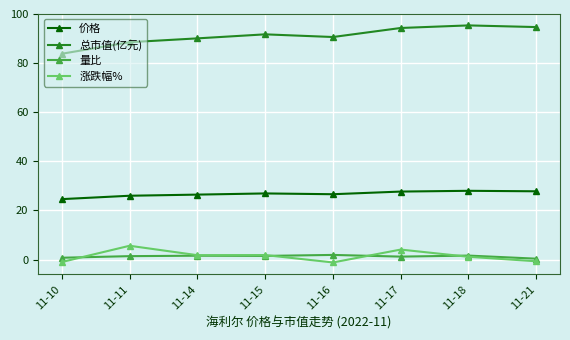

How many categories are shown in the chart?

8